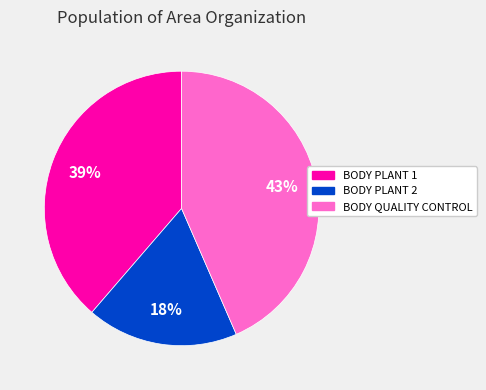

Does BODY QUALITY CONTROL account for over 50% of the chart?

No